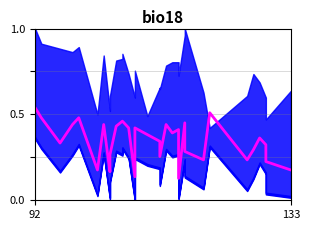

What is the value of the 20th point from the left?

0.4